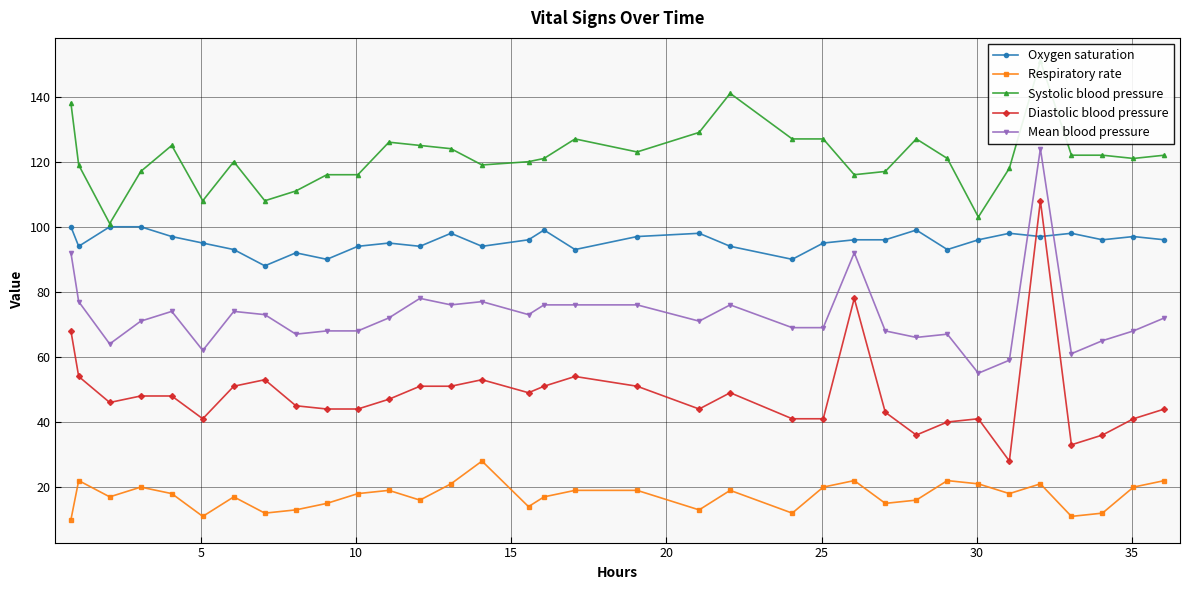

True or false: Oxygen saturation and Respiratory rate cross at least once.

False